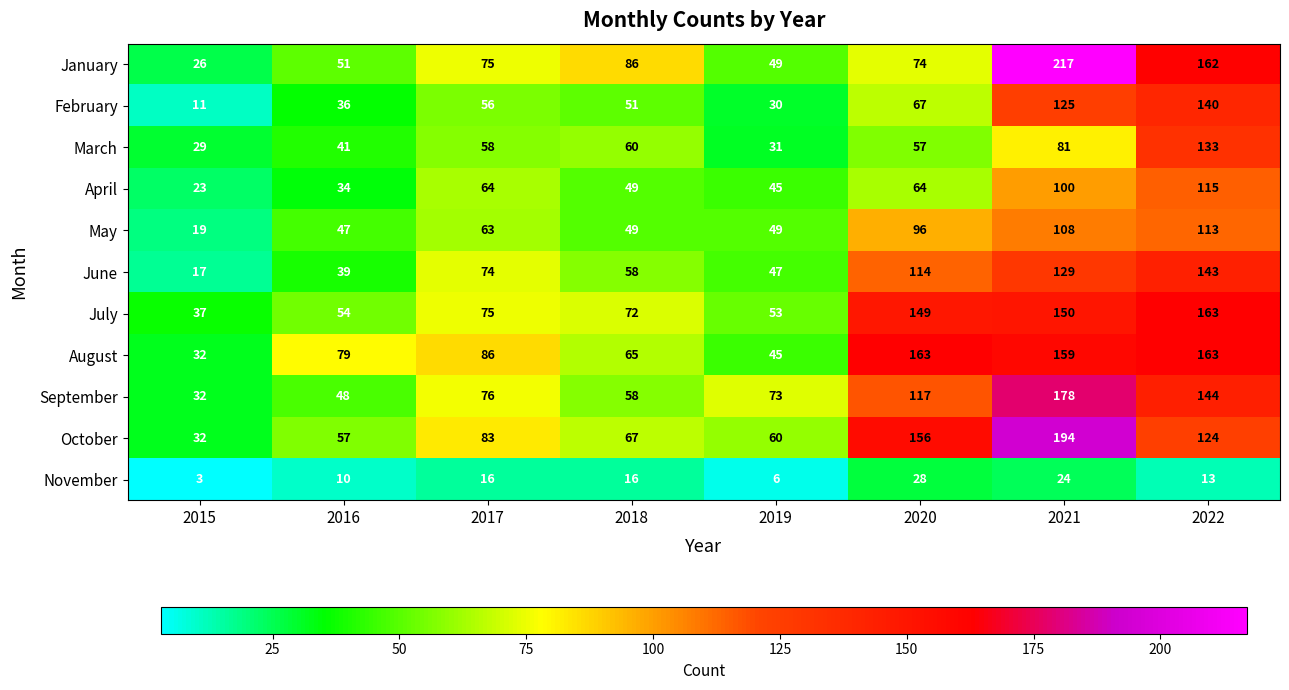

What is the spread (max minus min) of values at 2015?

34